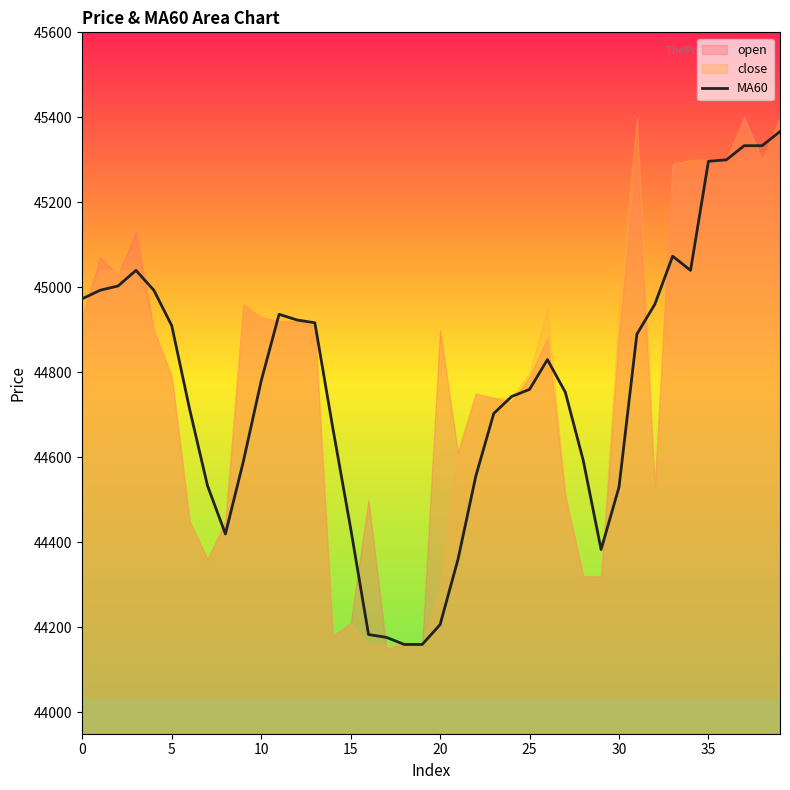

Does the chart display data point markers on the line(s)?

No